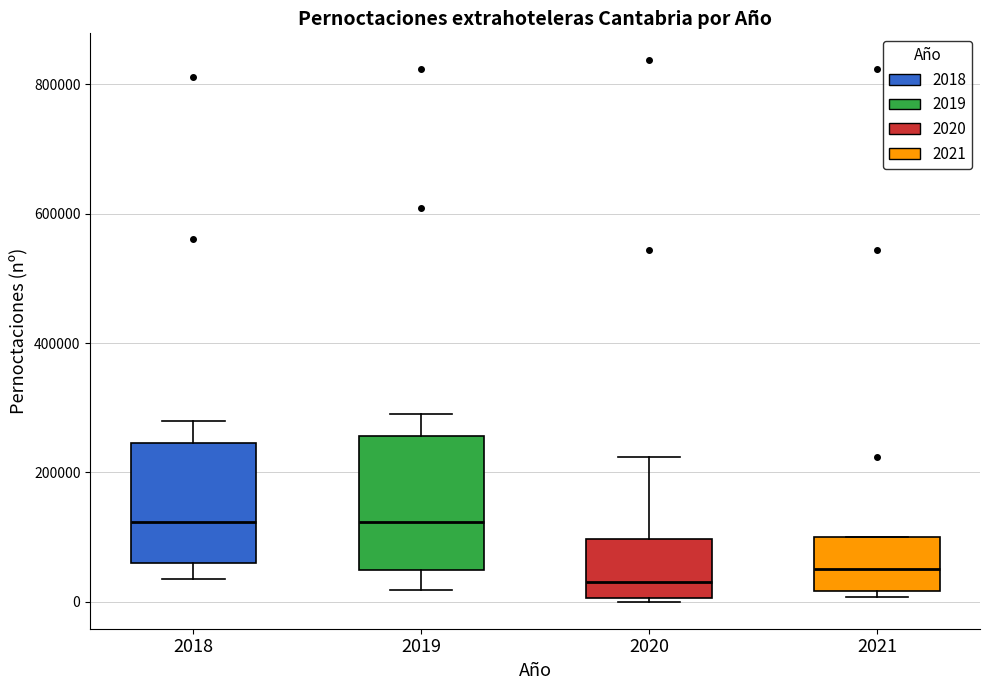

Reading left to right, read every box against the y-axis: the position of its median line, the range the box covers, and the ends of its whiskers. The values are not printed on the chart, so give them approximately, as read against the axis.

2018: median 120000, box 60000 to 240000, whiskers 40000 to 280000
2019: median 120000, box 40000 to 260000, whiskers 20000 to 280000
2020: median 40000, box 0 to 100000, whiskers 0 to 220000
2021: median 60000, box 20000 to 100000, whiskers 0 to 100000